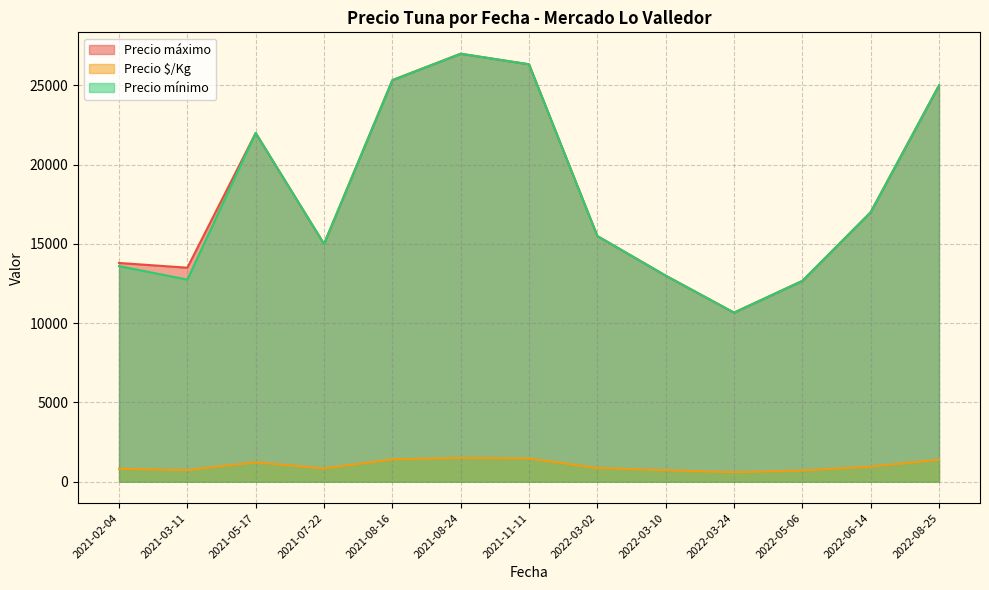

What is the total value across all series at 2021-07-22?

30833